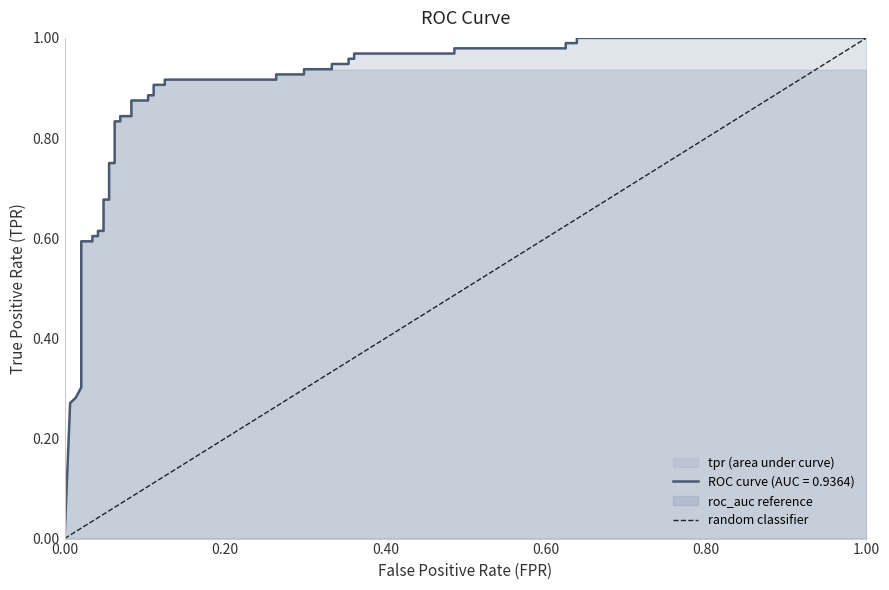

What is the maximum value shown in the chart?

1